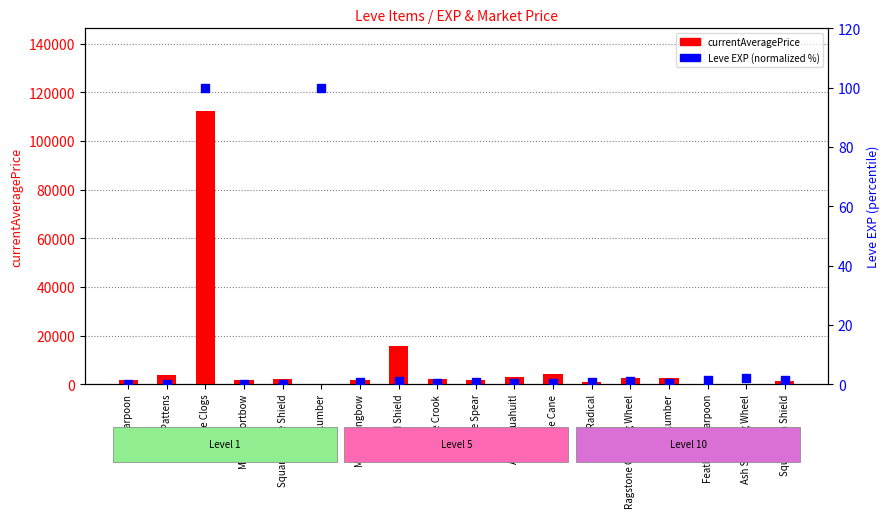

Which series reaches the maximum Y coordinate?

currentAveragePrice